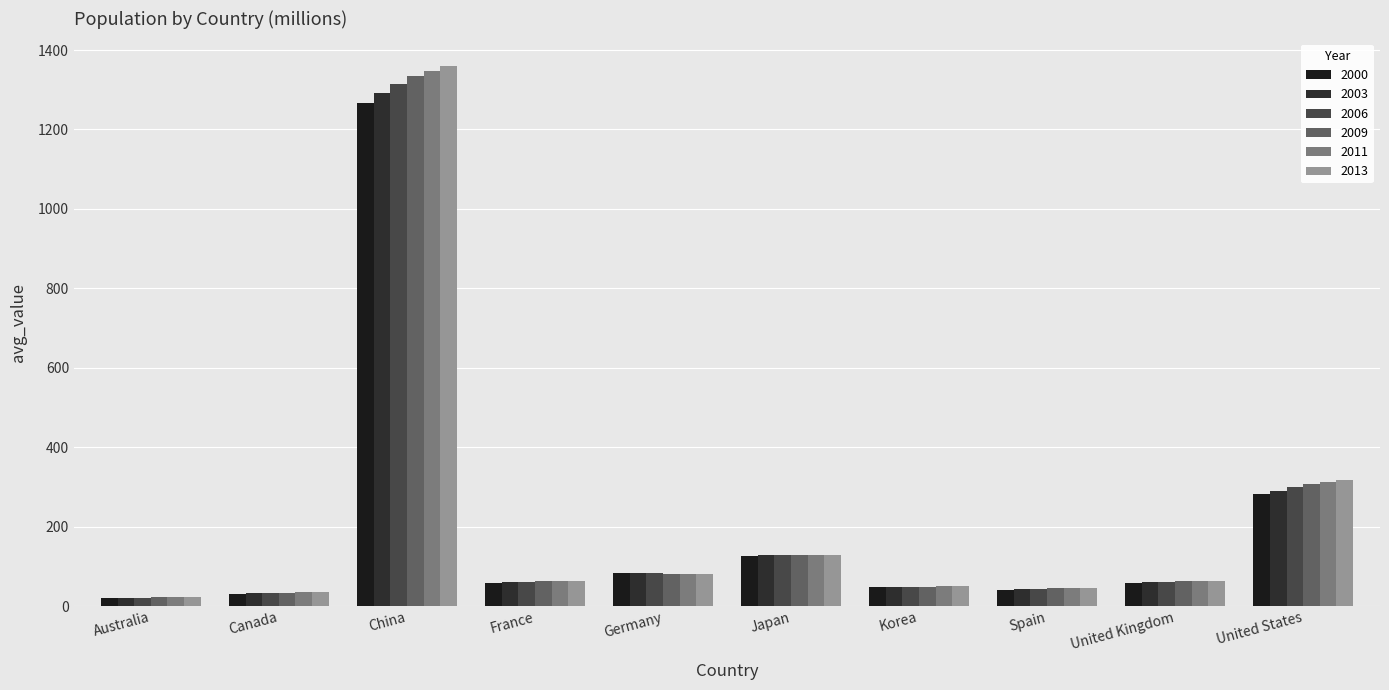

What is the sum of all 2000 values?

2013.5